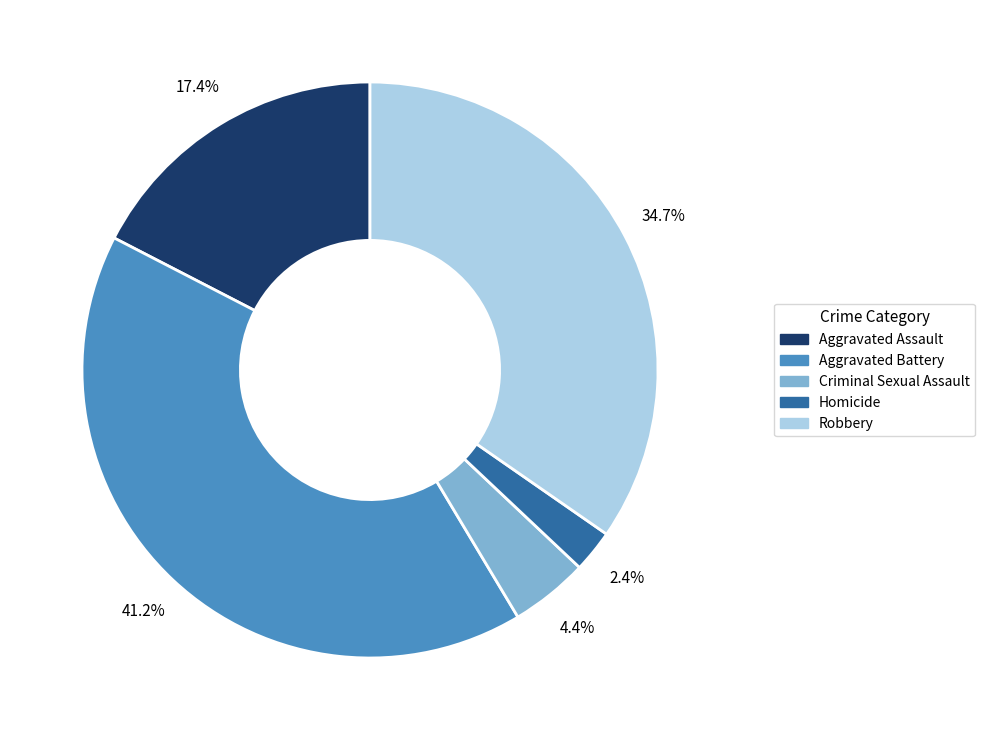

How much of the chart is everything except Aggravated Battery?

58.8%